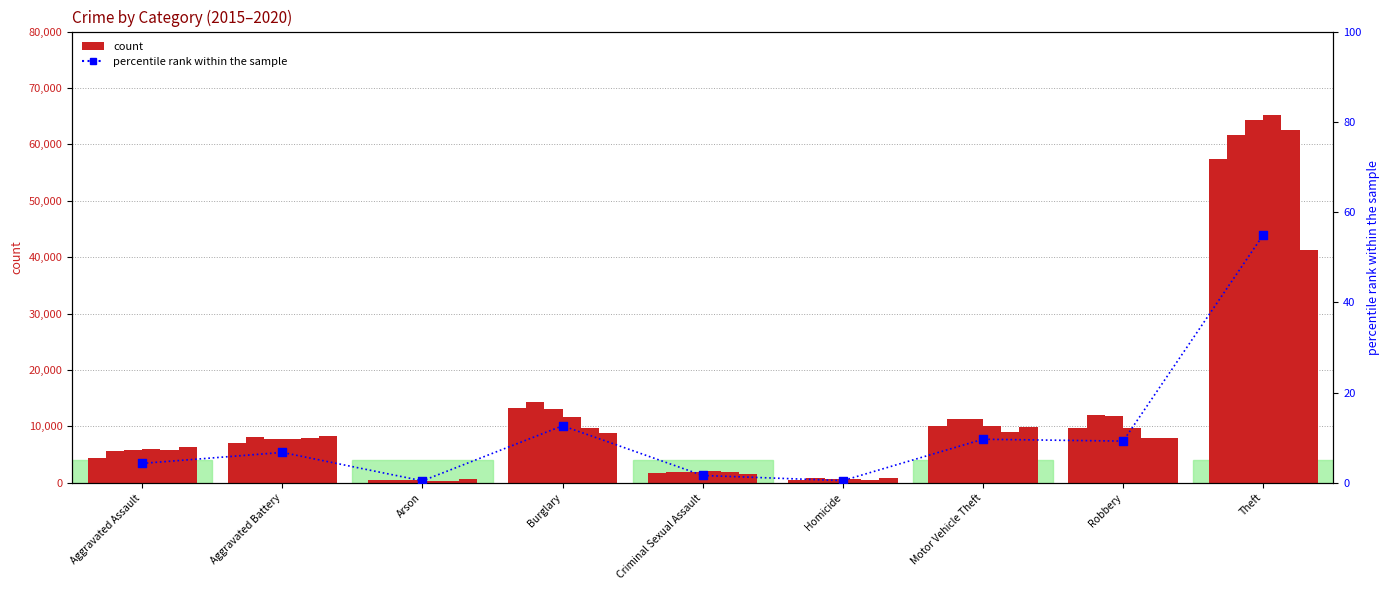

Between Motor Vehicle Theft and Homicide, which is larger?

Motor Vehicle Theft